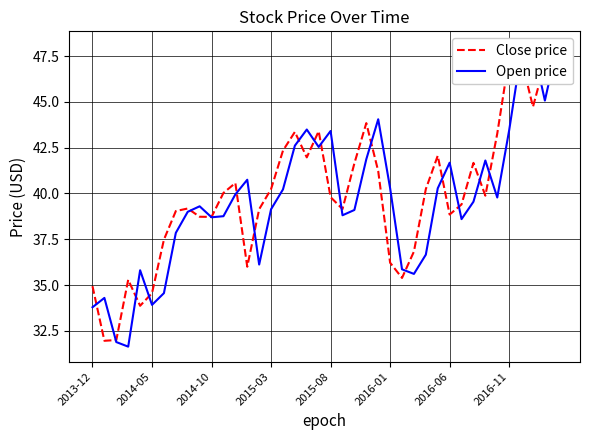

Reading left to right, transcribe all the data shown in this chart.

Close price: 34.9	32.0	32.0	35.3	33.9	34.6	37.5	39.0	39.2	38.7	38.7	40.0	40.6	36.0	39.1	40.2	42.3	43.4	42.0	43.4	39.8	39.2	41.7	43.8	41.2	36.2	35.4	36.8	40.2	42.1	38.8	39.4	41.7	39.9	43.3	47.4	47.4	44.7	47.1	47.2
Open price: 33.8	34.3	31.9	31.6	35.8	33.9	34.6	37.8	39.0	39.3	38.7	38.8	40.0	40.8	36.1	39.1	40.2	42.6	43.5	42.5	43.4	38.8	39.1	41.9	44.0	40.3	35.9	35.6	36.7	40.3	41.7	38.6	39.5	41.8	39.8	43.5	47.7	48.0	45.1	48.0